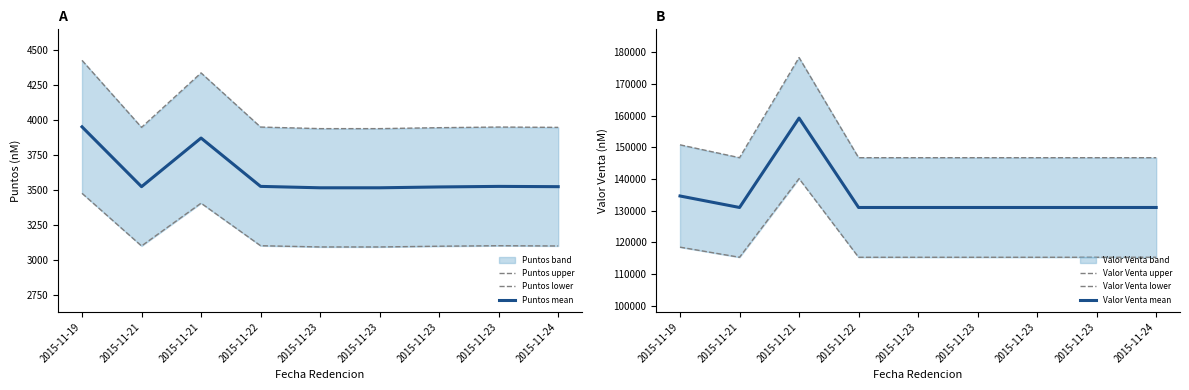

True or false: Valor Venta lower has a value of 34253.7 at 2015-11-23.

False